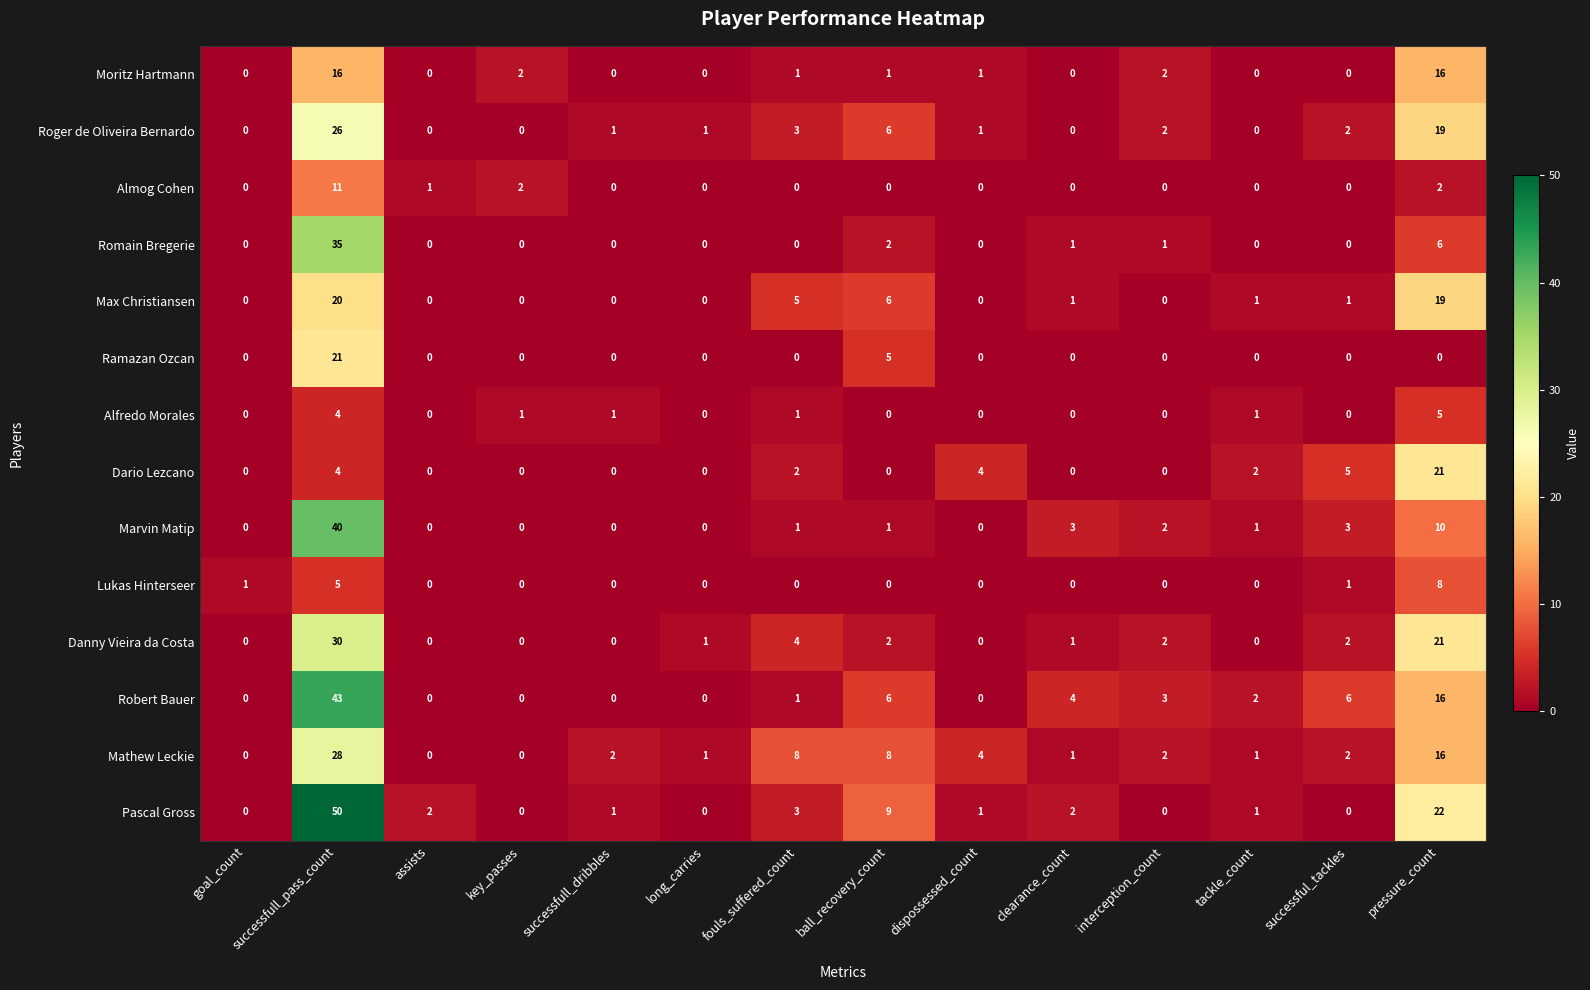

What is the difference between the second highest and second lowest values in the Romain Bregerie series?

6